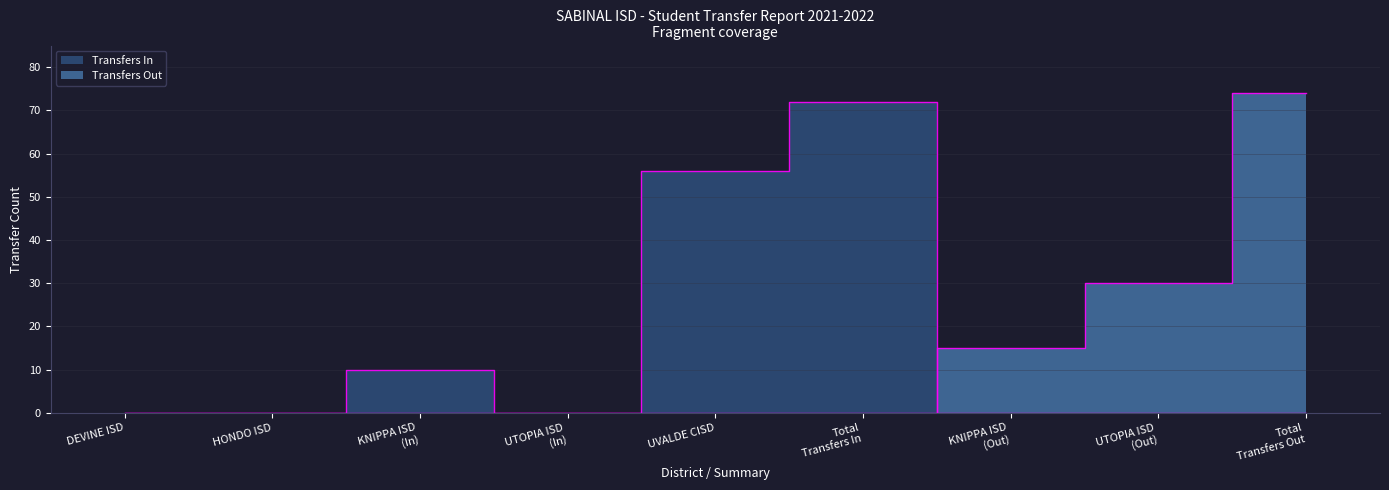

True or false: Transfers In has a value of 0 at UTOPIA ISD.

True